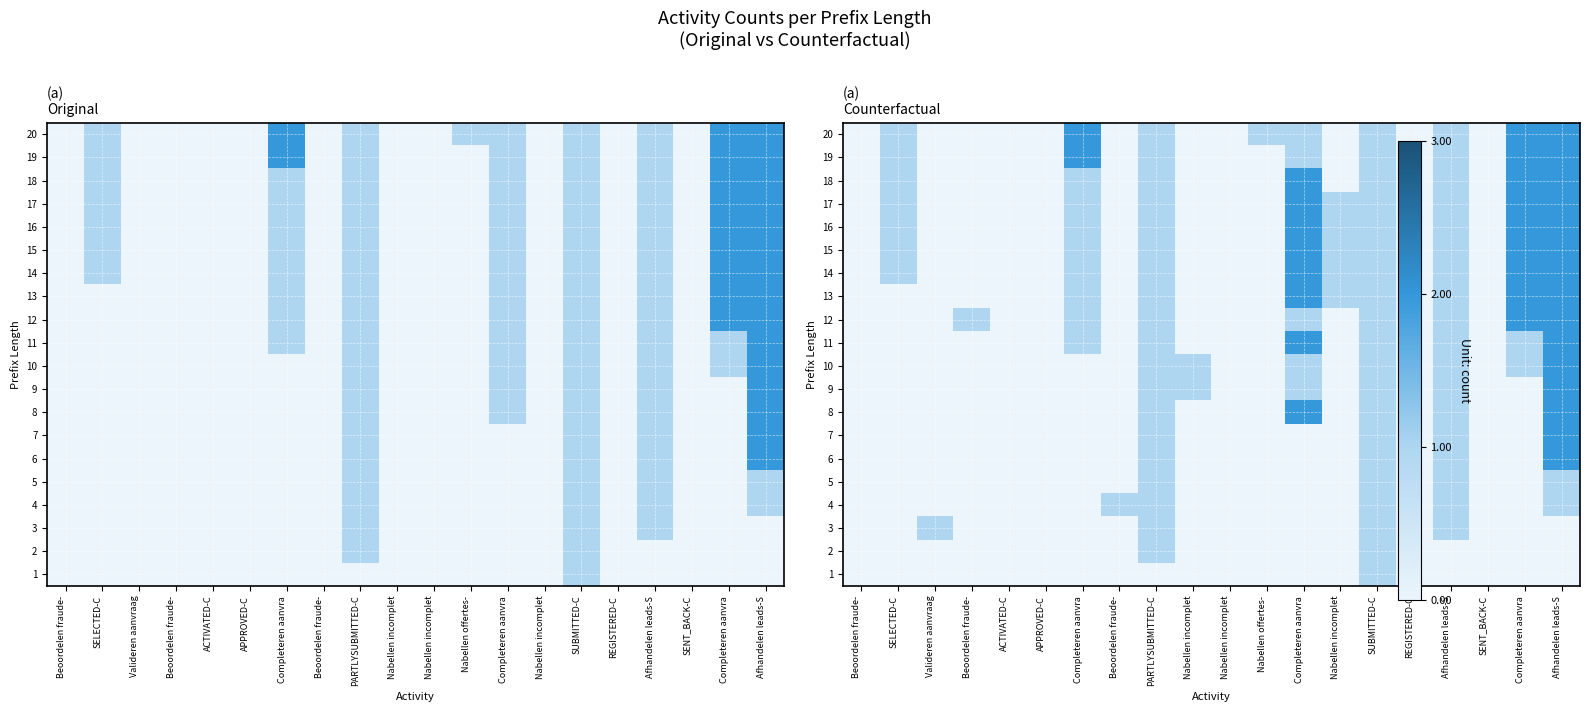

Between Nabellen incomplet and Valideren aanvraag, which is larger?

Nabellen incomplet